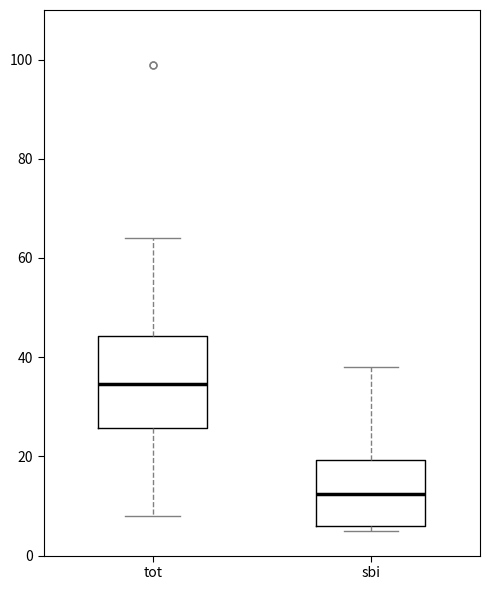

Which box has the highest median line?

tot